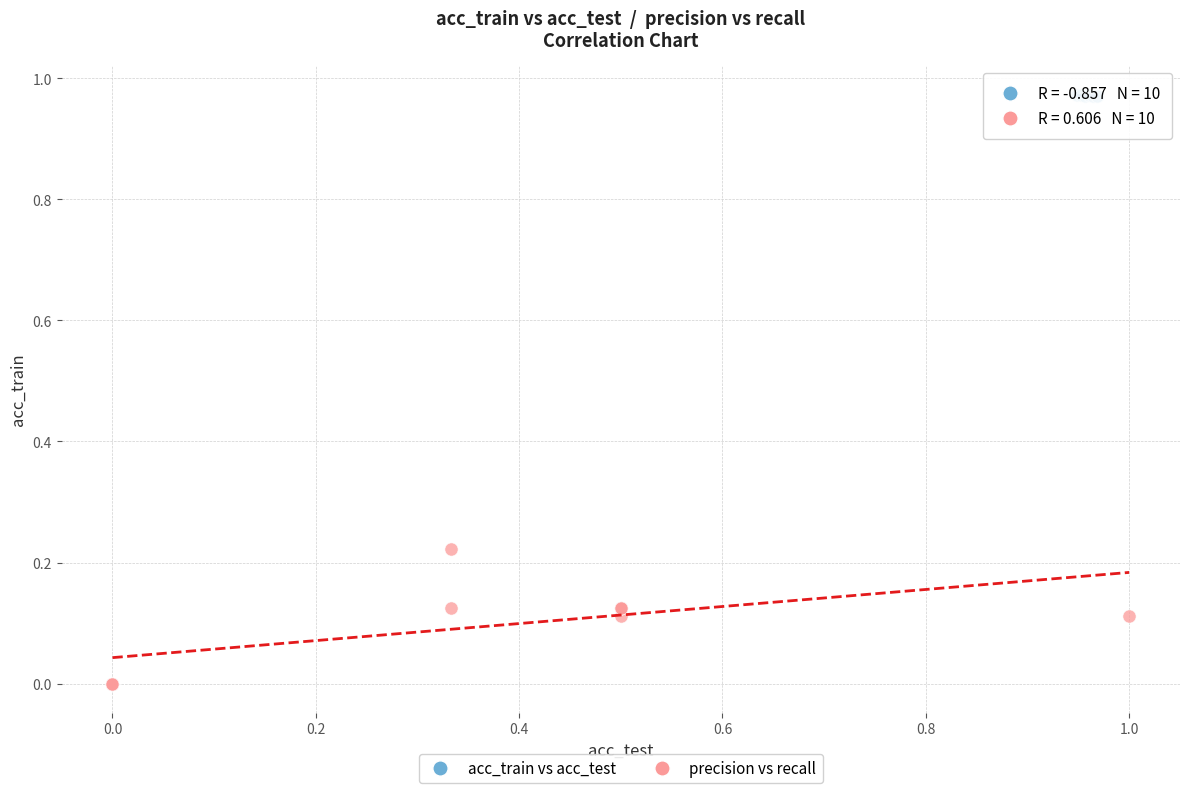

Which series reaches the minimum Y coordinate?

precision vs recall